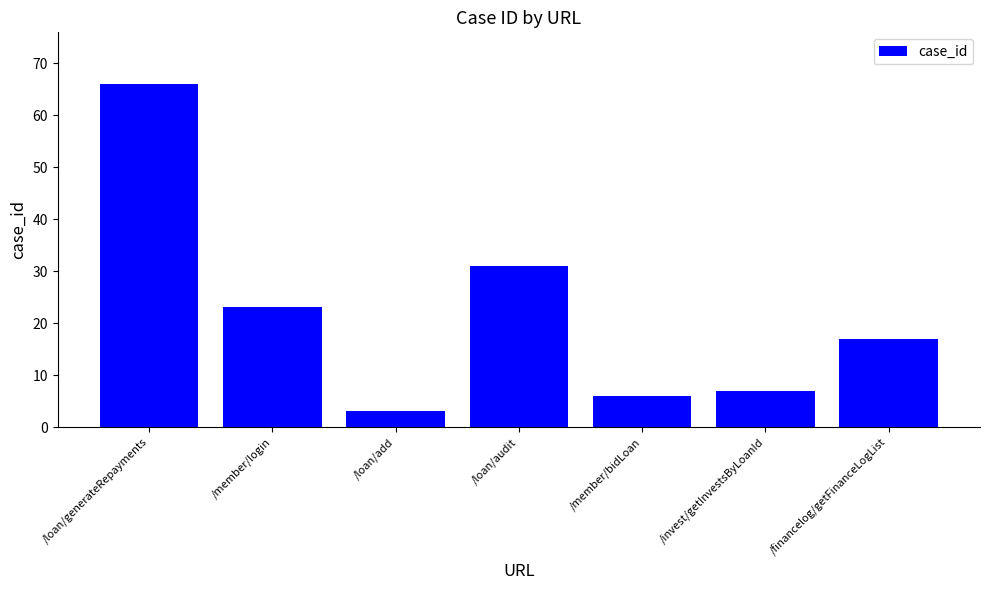

What is the sum of the values at /loan/generateRepayments and /loan/audit?

97